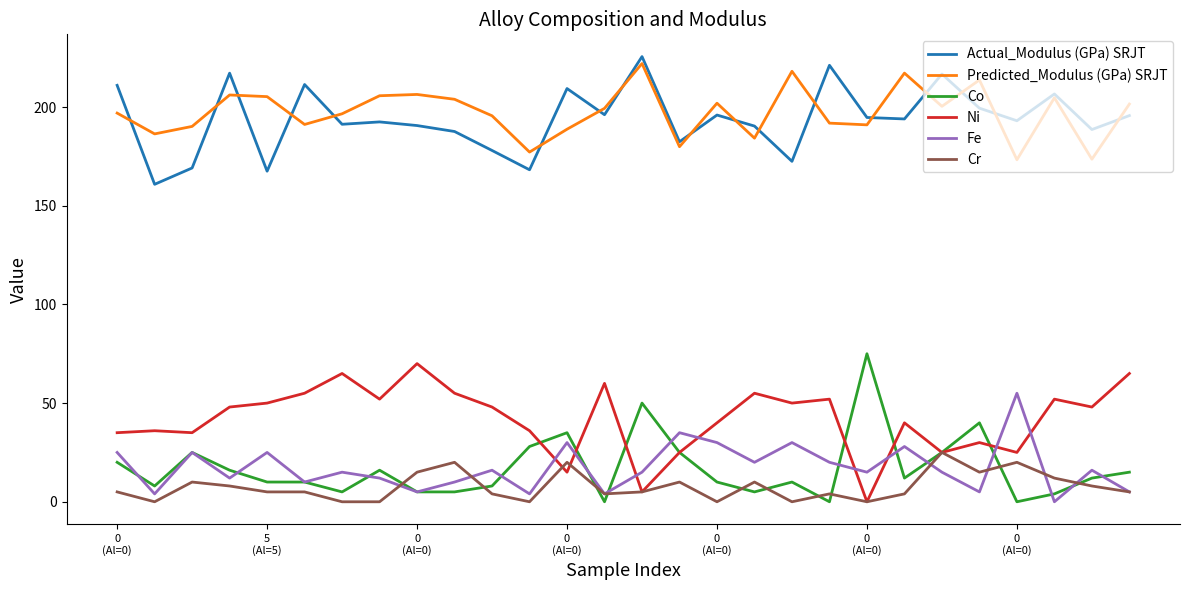

What is the highest value of the Predicted_Modulus (GPa) SRJT series?

222.0